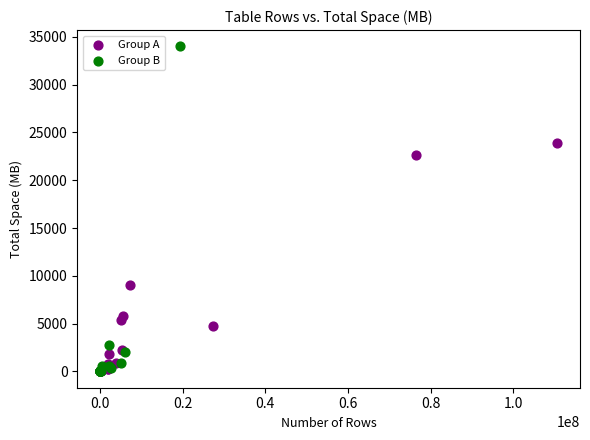

Which series reaches the maximum Y coordinate?

Group B